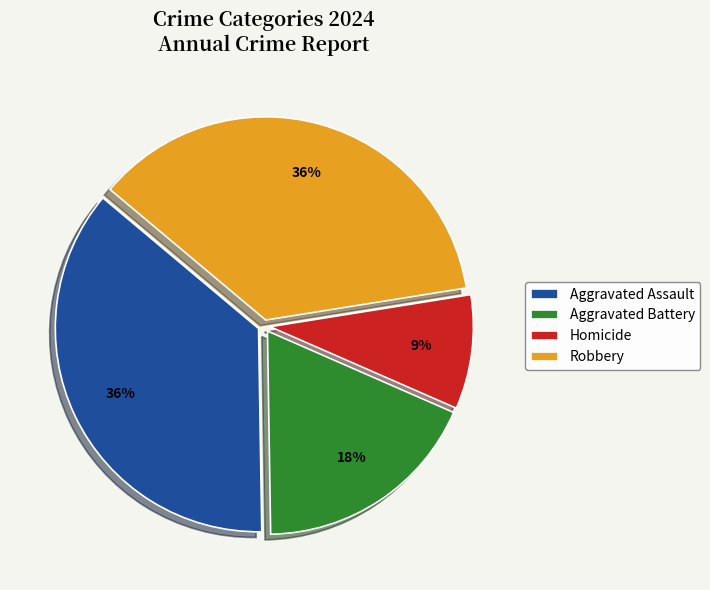

To the nearest percent, what portion does Homicide represent?

9%